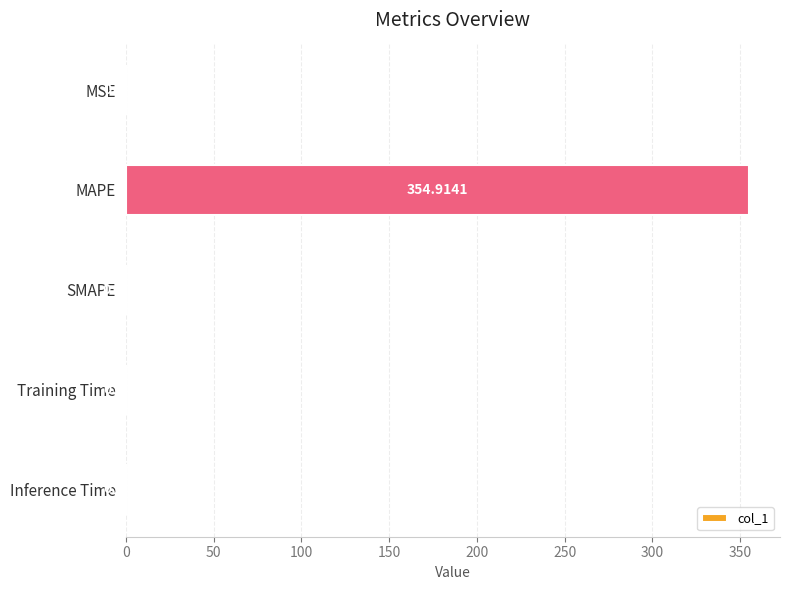

What is the sum of the values at Inference Time and MAPE?

354.9